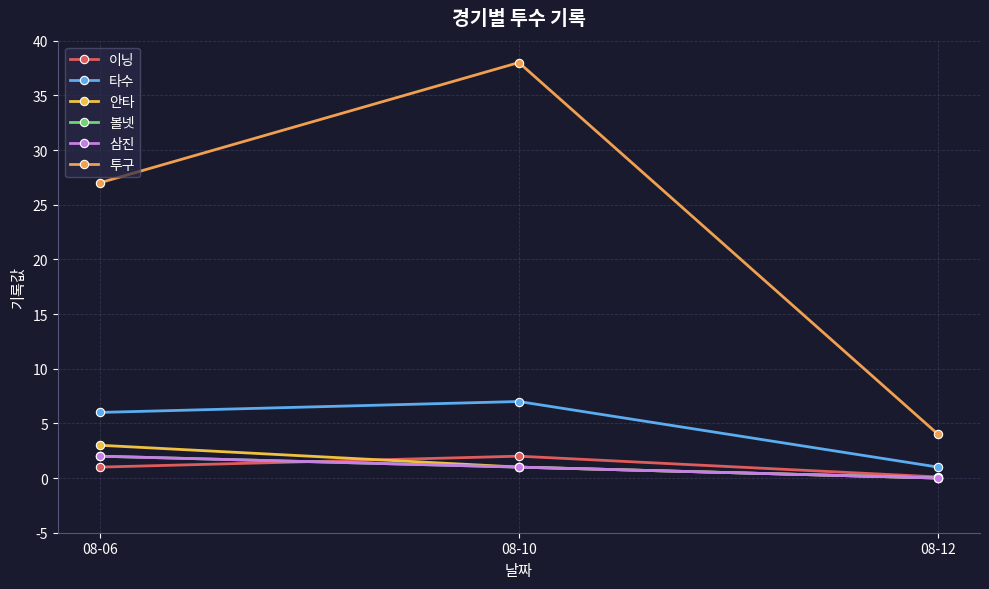

List the labels in order of 삼진 value, smallest first.

08-12, 08-10, 08-06